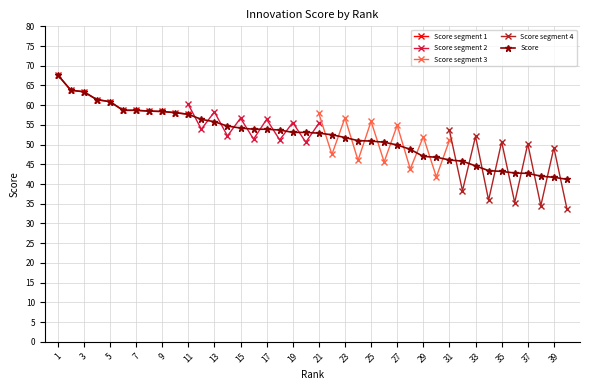

Rank the categories by value from lowest to highest.

40, 39, 38, 37, 36, 35, 34, 33, 32, 31, 30, 29, 28, 27, 26, 25, 24, 23, 22, 21, 19, 20, 18, 16, 17, 15, 14, 13, 12, 11, 10, 9, 8, 6, 7, 5, 4, 3, 2, 1